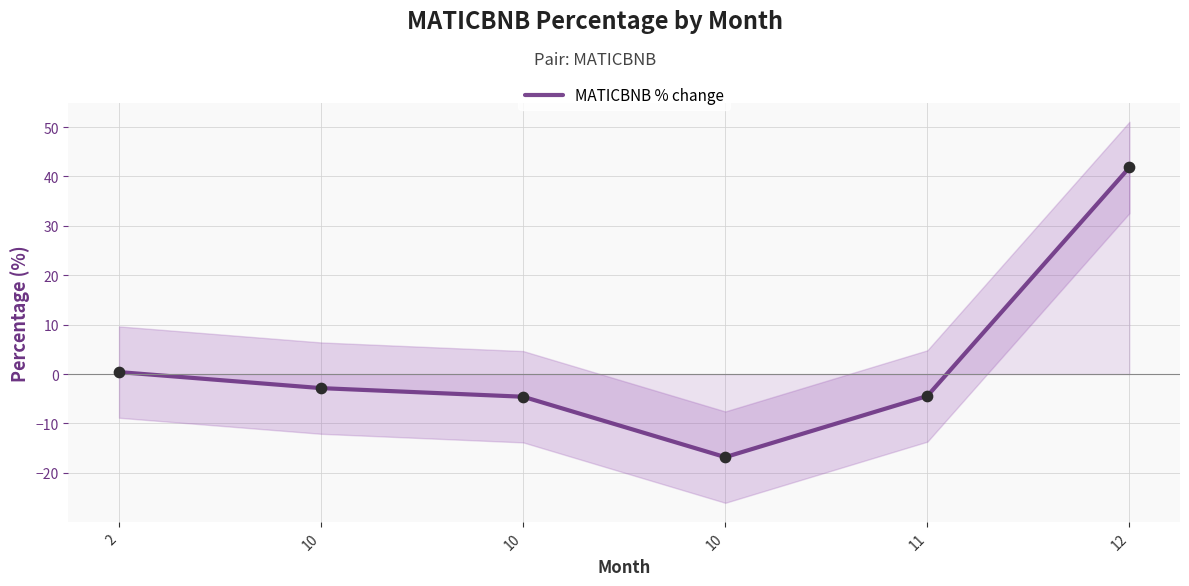

What is the change in value from 10 to 10?

-1.7